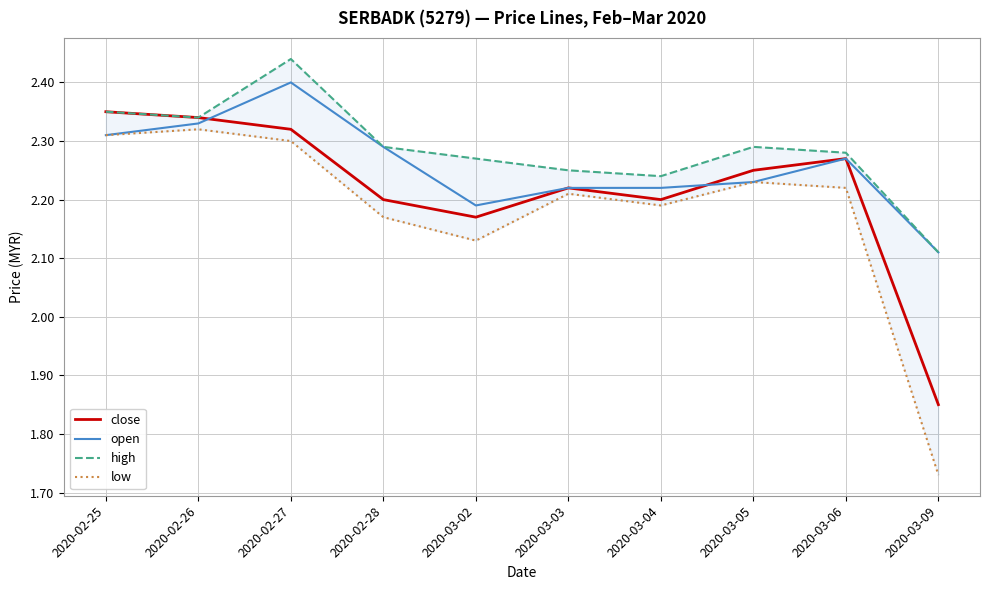

What is the label of the 3rd point from the left?

2020-02-27